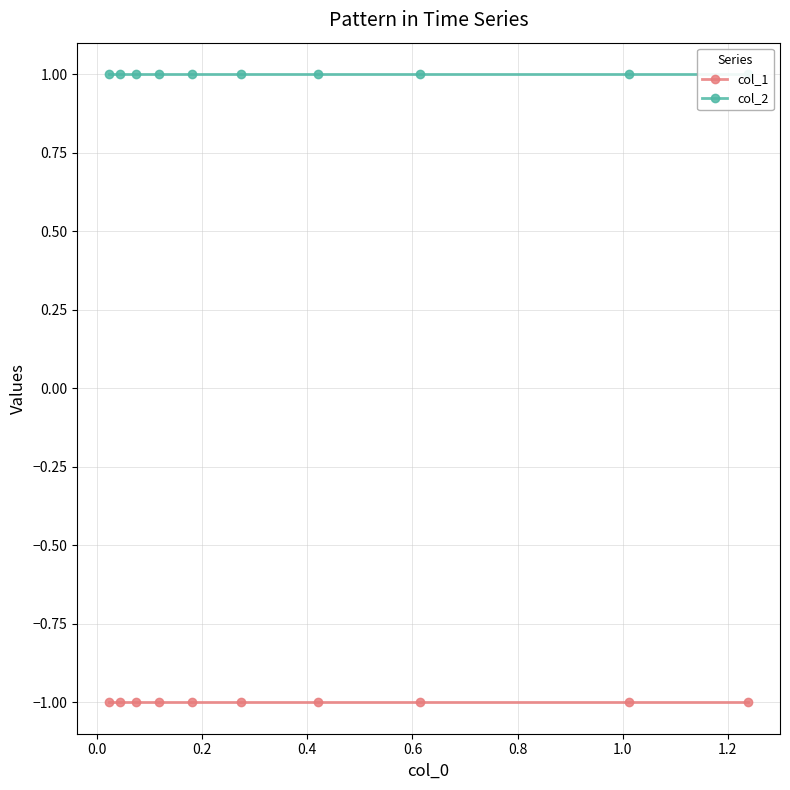

True or false: col_2 and col_1 cross at least once.

False